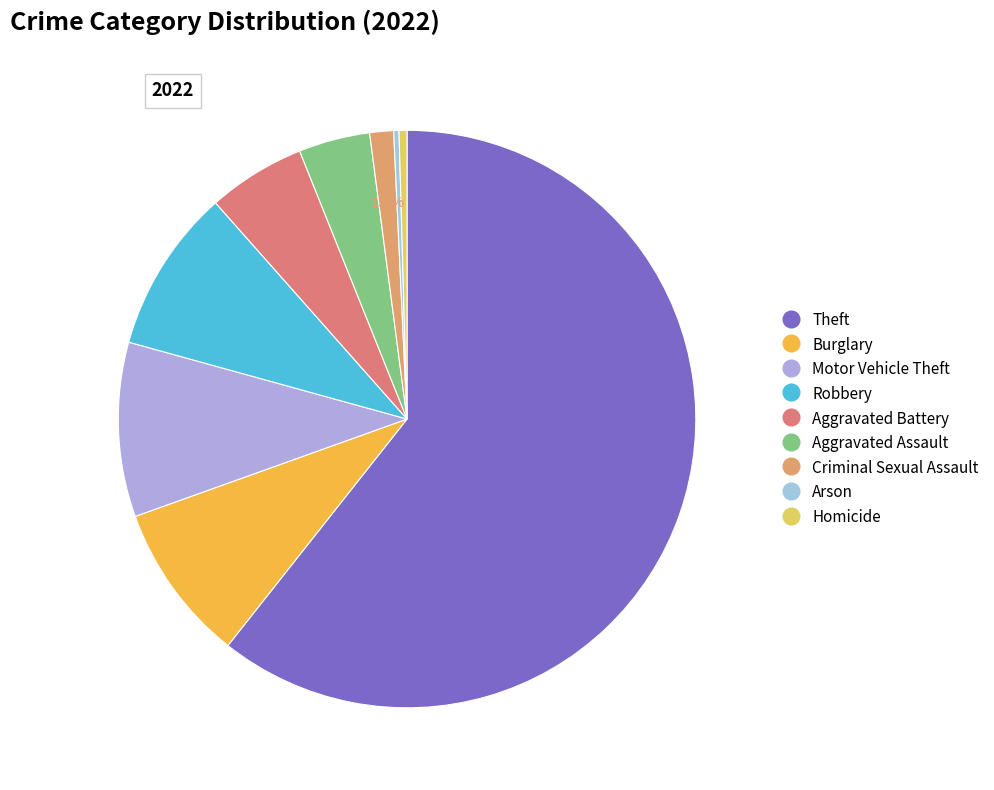

To the nearest percent, what is the difference between the largest and smallest slice percentages?

60%